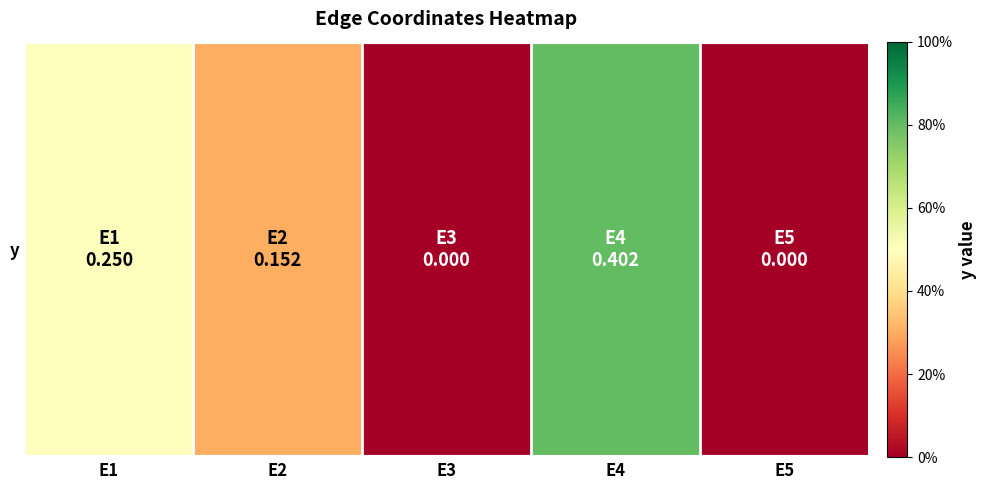

How many positive values are there?

3